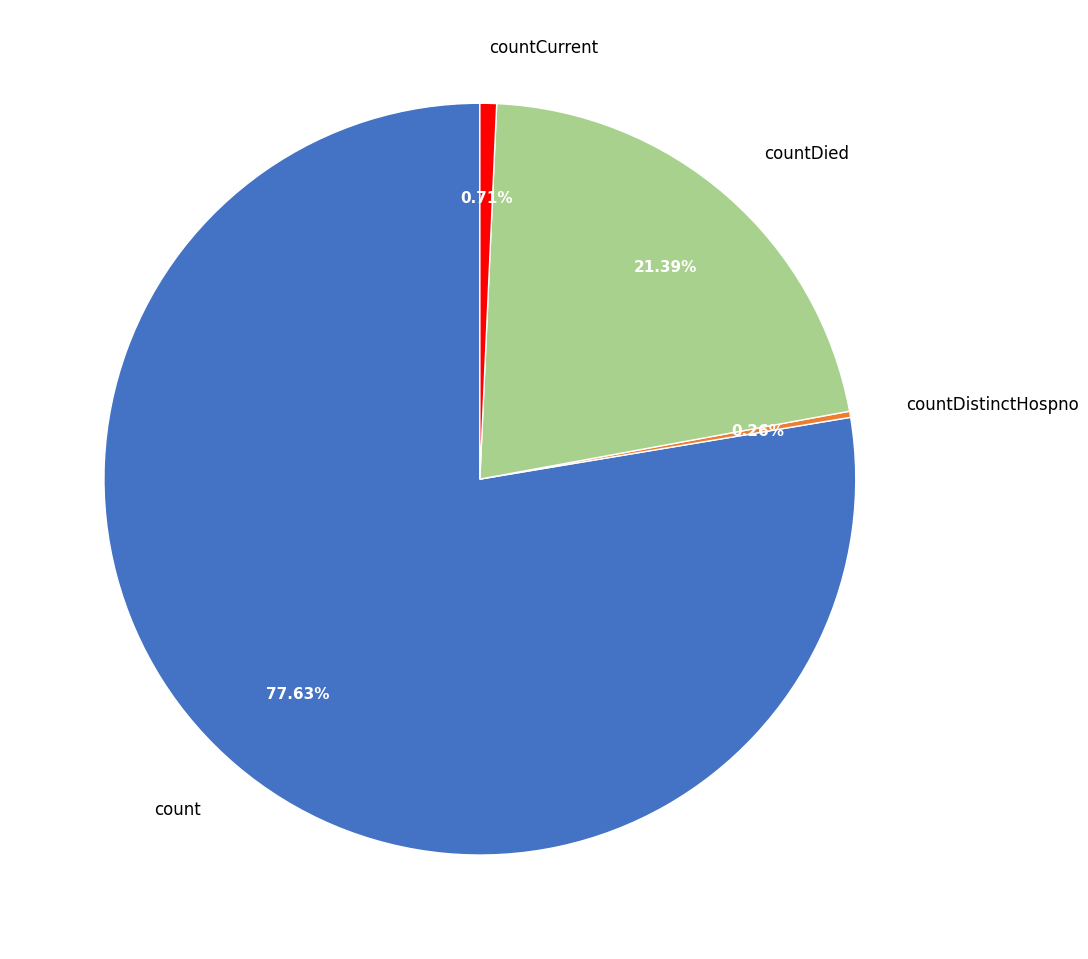

Do count and countDied together represent more than half of the pie?

Yes